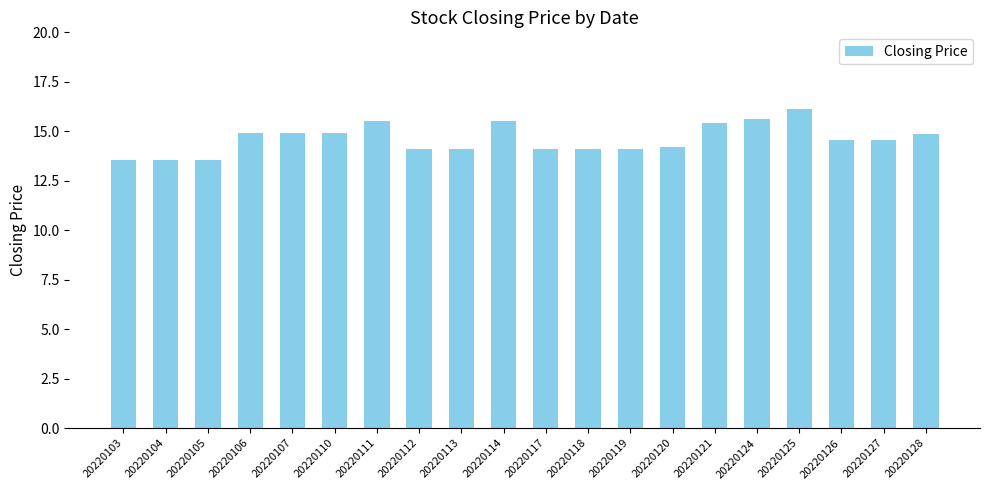

What is the value of the 15th bar from the left?

15.4